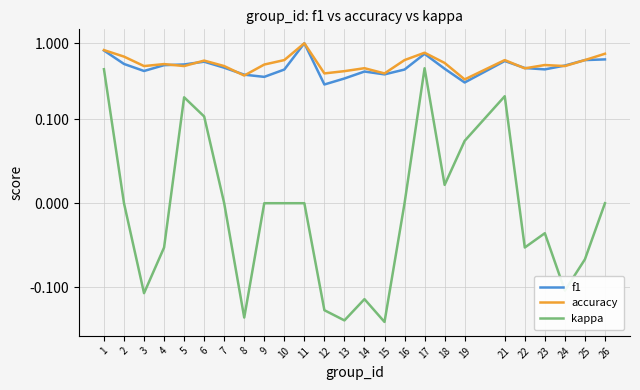

True or false: f1 and kappa intersect in this chart.

False